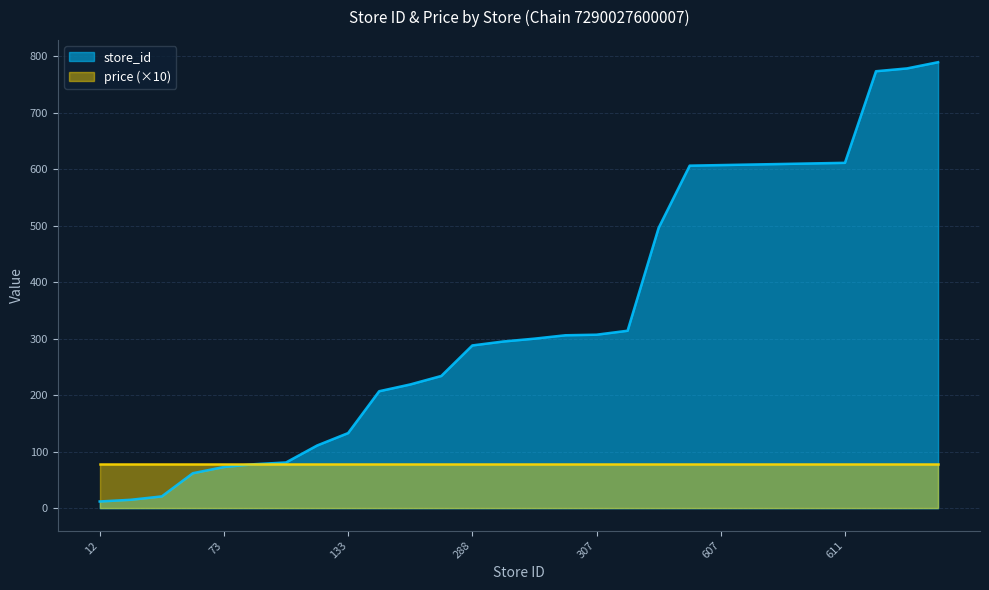

What is the change in value from 295 to 496?

+201